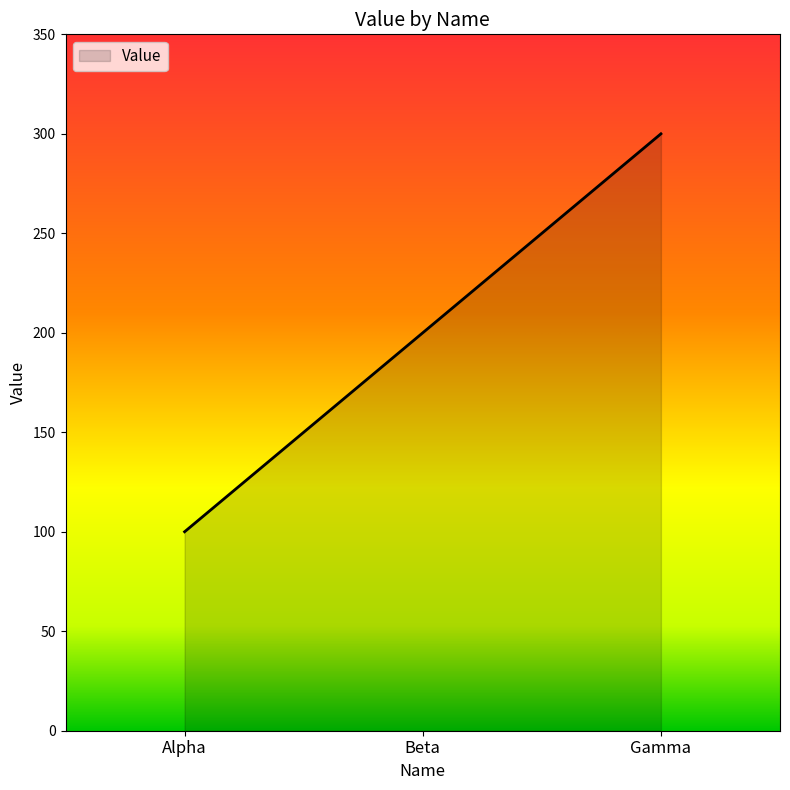

What is the greatest value displayed?

300